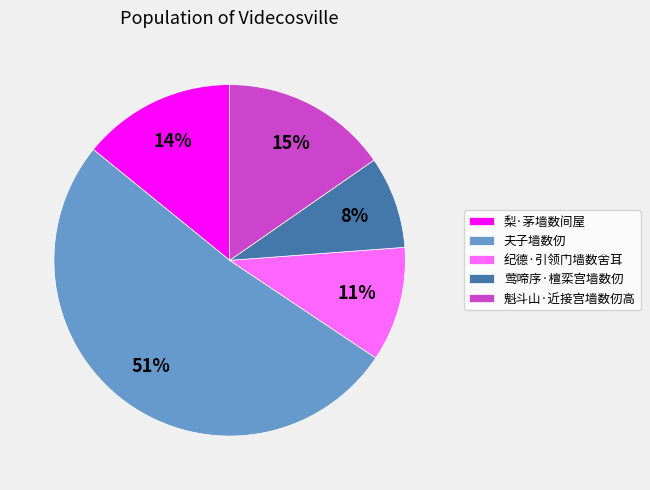

Combined, do 魁斗山·近接宫墙数仞高 and 夫子墙数仞 account for over 50%?

Yes